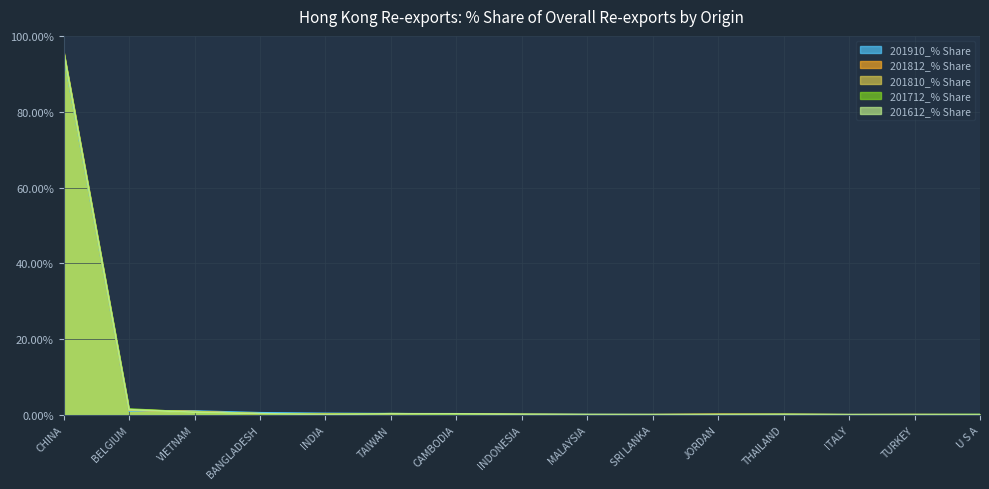

How many distinct data groups are displayed?

5